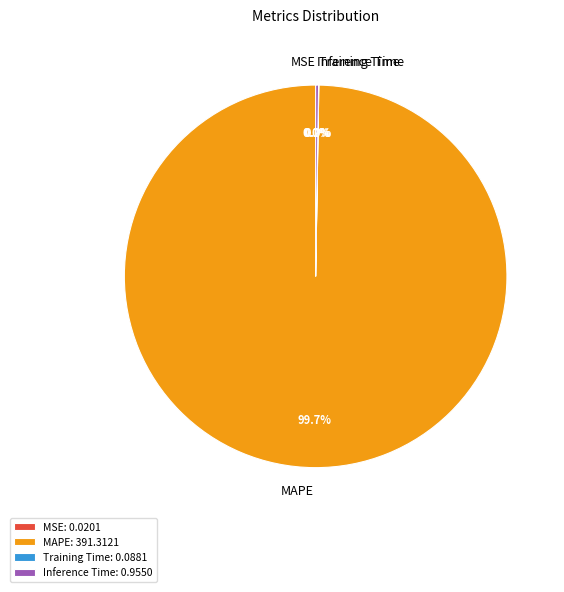

Is MAPE the majority of the pie?

Yes